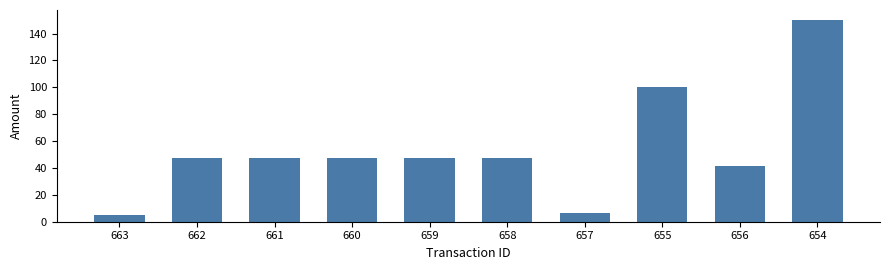

At which label is the value closest to 77?

655